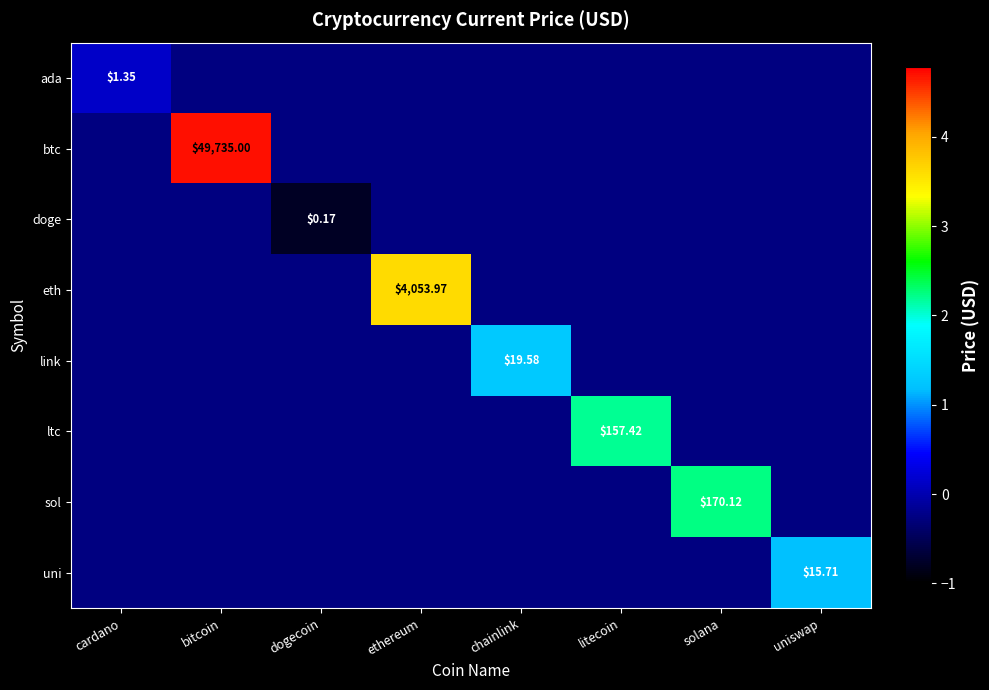

Is the value of btc at dogecoin greater than the value of eth at dogecoin?

No